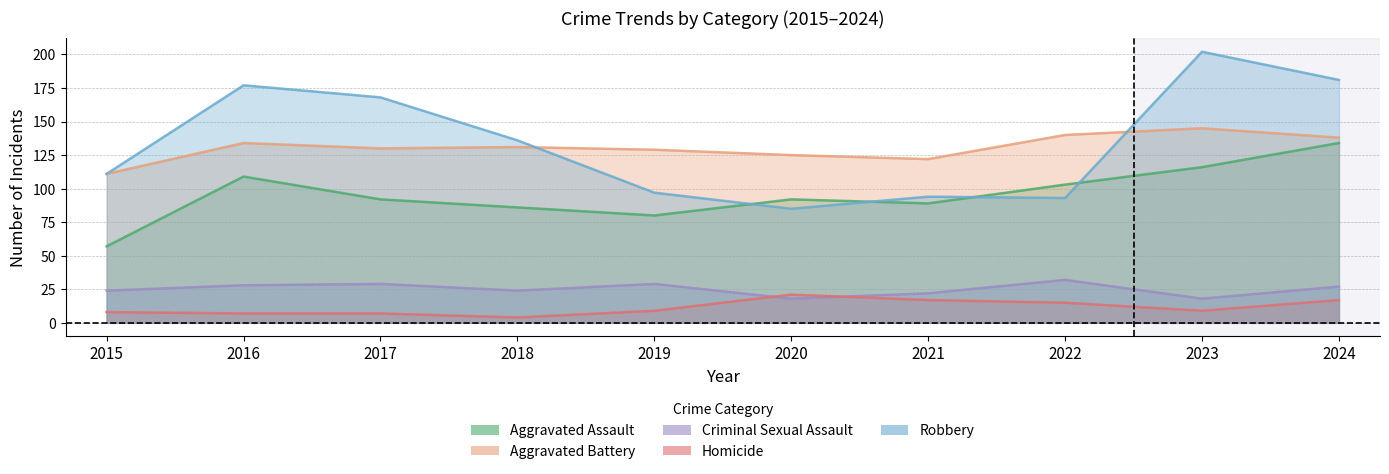

Reading right to left, extract all data points from this chart.

Aggravated Assault: 134	116	103	89	92	80	86	92	109	57
Aggravated Battery: 138	145	140	122	125	129	131	130	134	111
Criminal Sexual Assault: 27	18	32	22	18	29	24	29	28	24
Homicide: 17	9	15	17	21	9	4	7	7	8
Robbery: 181	202	93	94	85	97	136	168	177	111